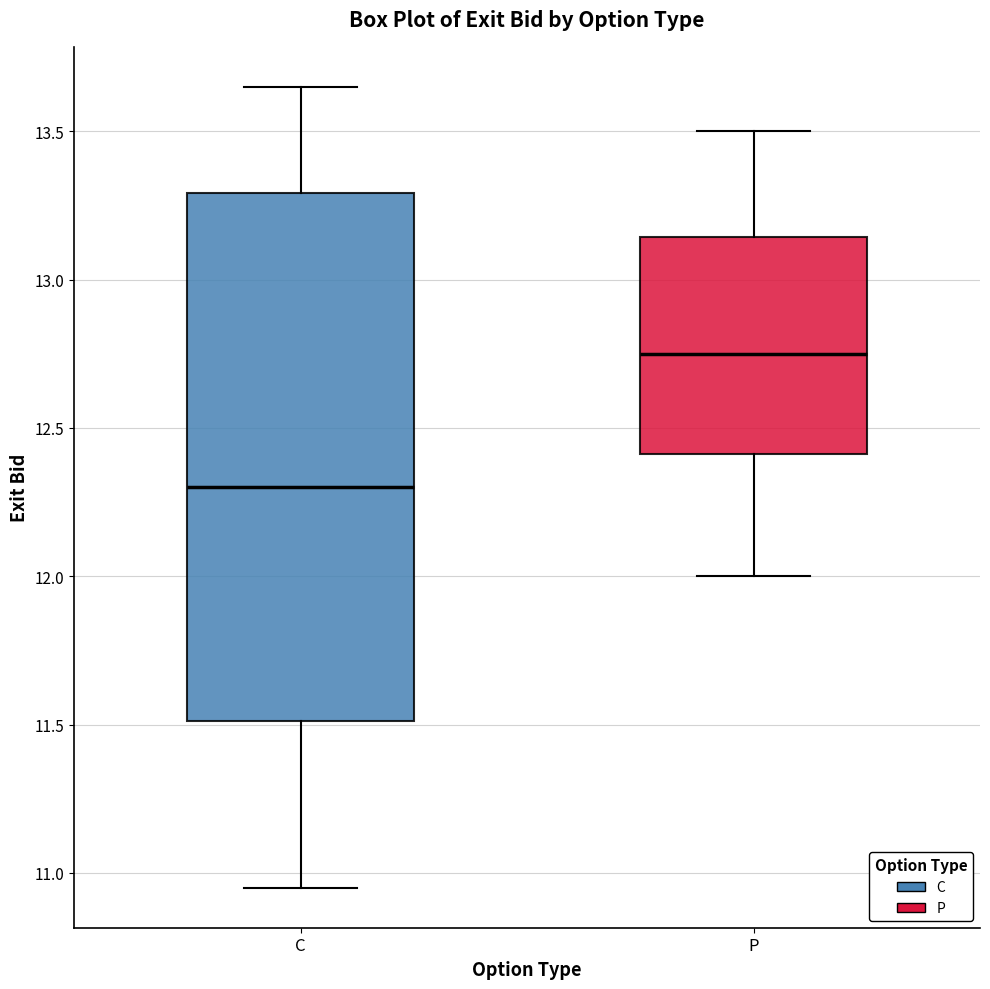

Which box's median line is the lowest?

C